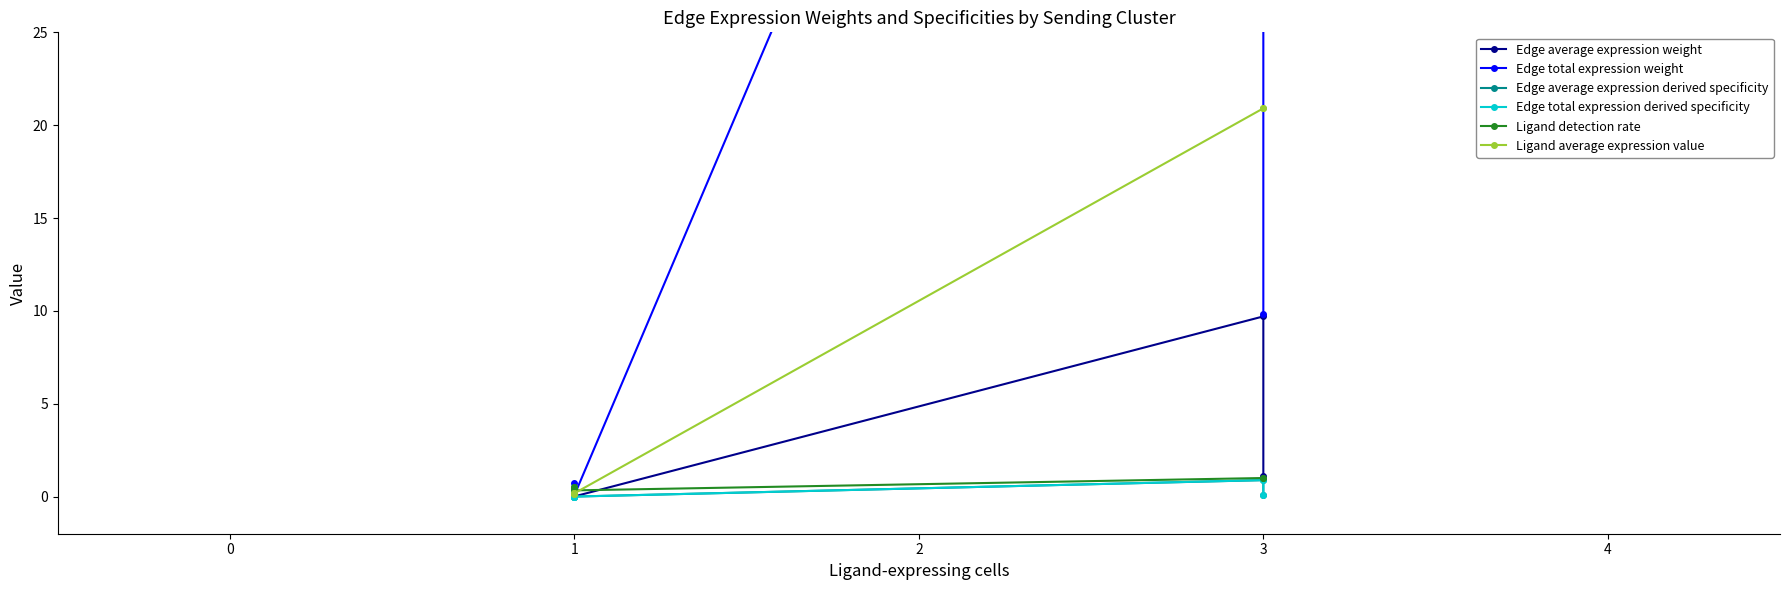

Reading left to right, list all the values displayed in this chart.

Edge average expression weight: 1.1	9.7	0.0	0.1	0.0	0.1
Edge total expression weight: 9.8	87.3	0.1	0.7	0.0	0.4
Edge average expression derived specificity: 0.1	0.9	0.0	0.0	0.0	0.0
Edge total expression derived specificity: 0.1	0.9	0.0	0.0	0.0	0.0
Ligand detection rate: 1.0	1.0	0.3	0.3	0.5	0.5
Ligand average expression value: 20.9	20.9	0.2	0.2	0.2	0.2